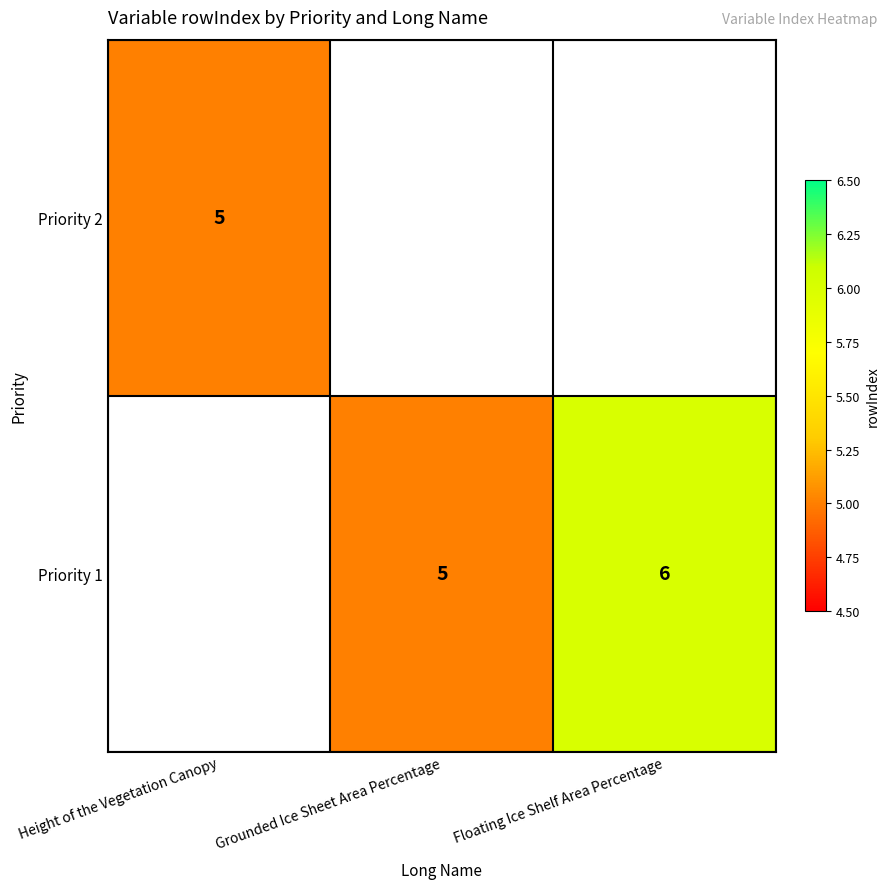

The Priority 2 series shows 8 at Height of the Vegetation Canopy. True or false?

False